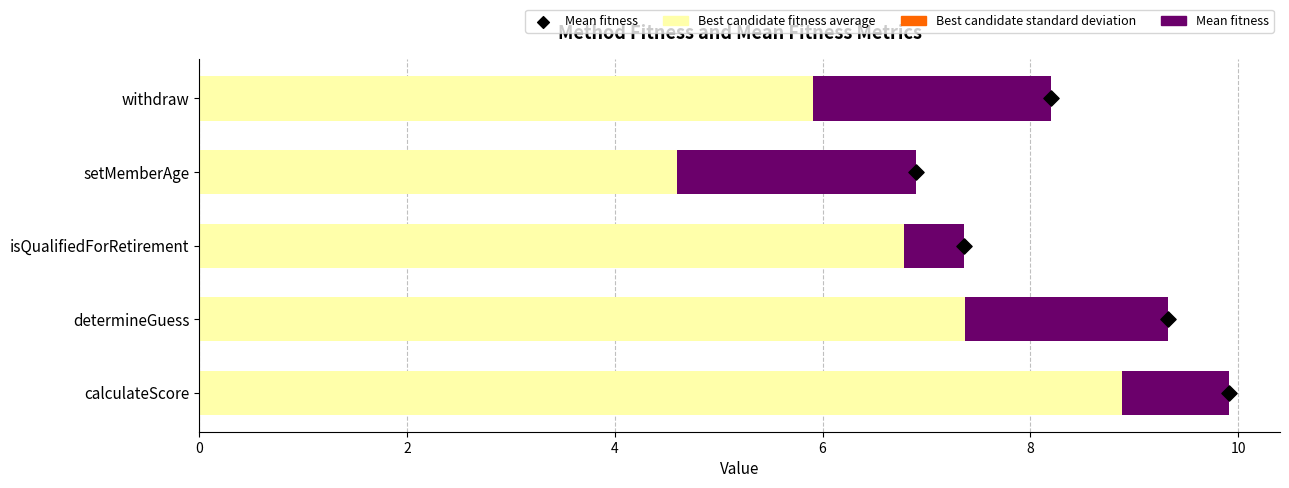

Which series contains the lowest Y value?

Best candidate standard deviation